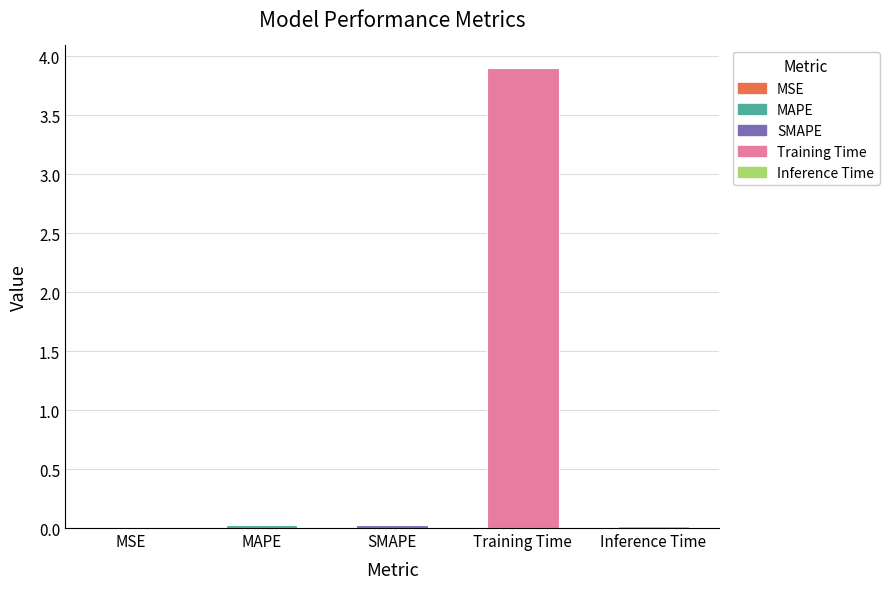

At which category does the chart reach its peak across all series?

Training Time